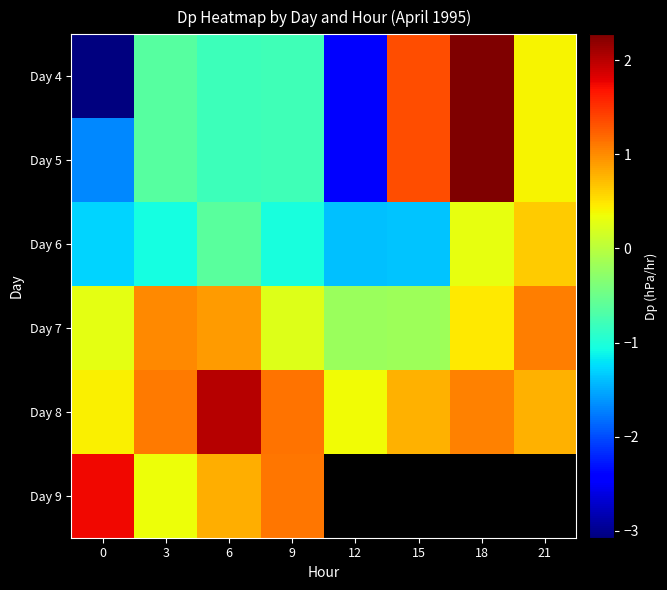

How many values in Day 4 are below zero?

5